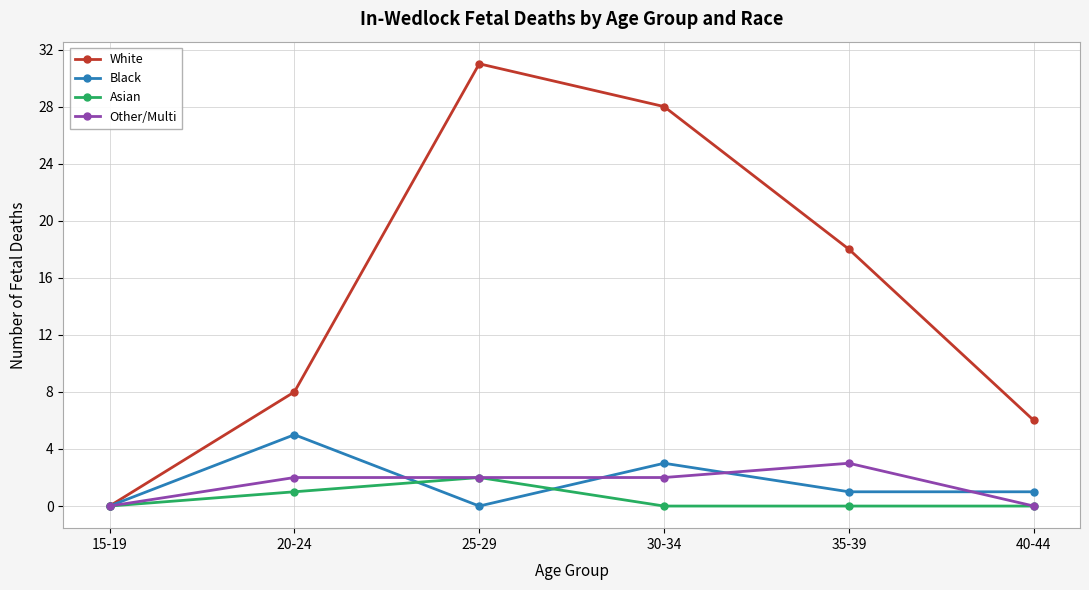

What is the label of the 4th point from the left?

30-34